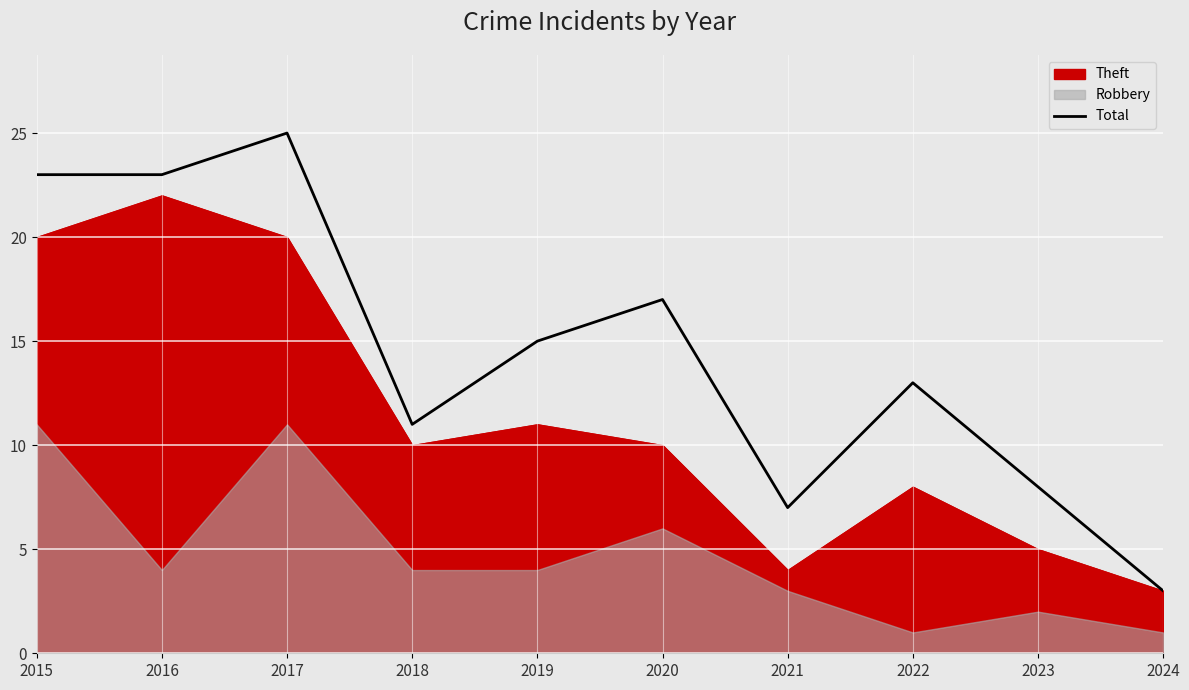

Where does the data first go above 15?

2015